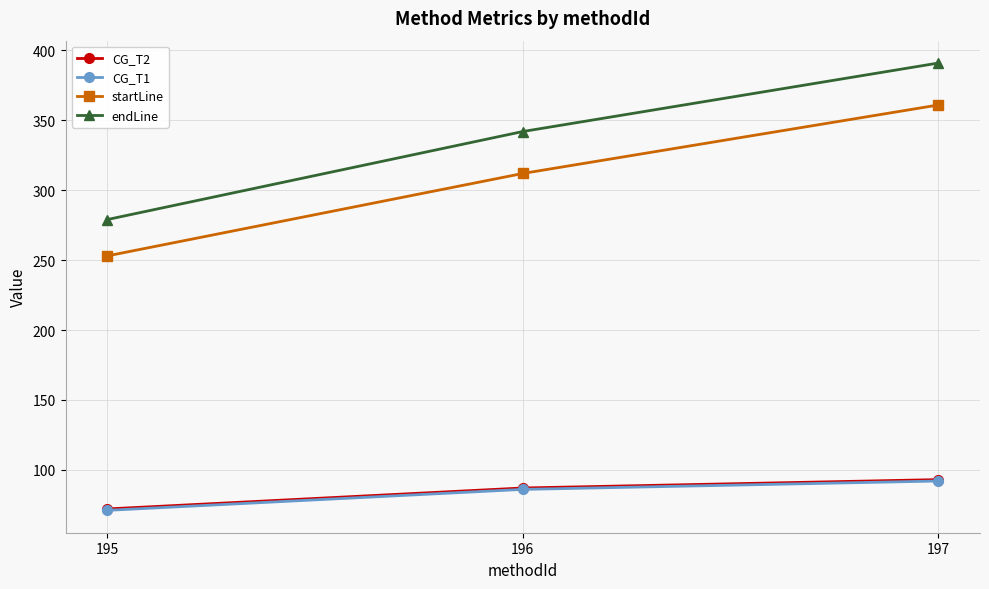

Reading right to left, list all the values displayed in this chart.

CG_T2: 93	87	72
CG_T1: 92	86	71
startLine: 361	312	253
endLine: 391	342	279